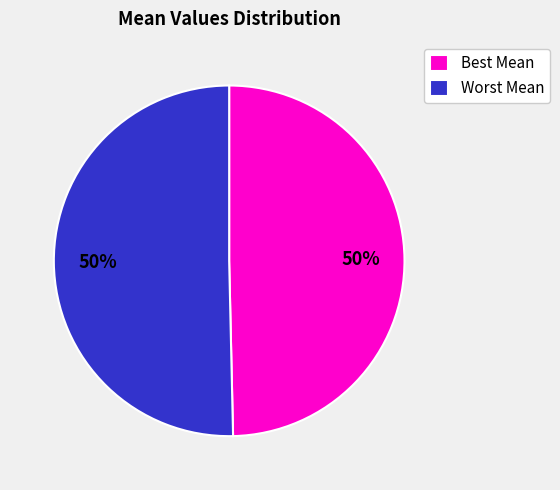

Is it true that Worst Mean is 59% of the pie?

False